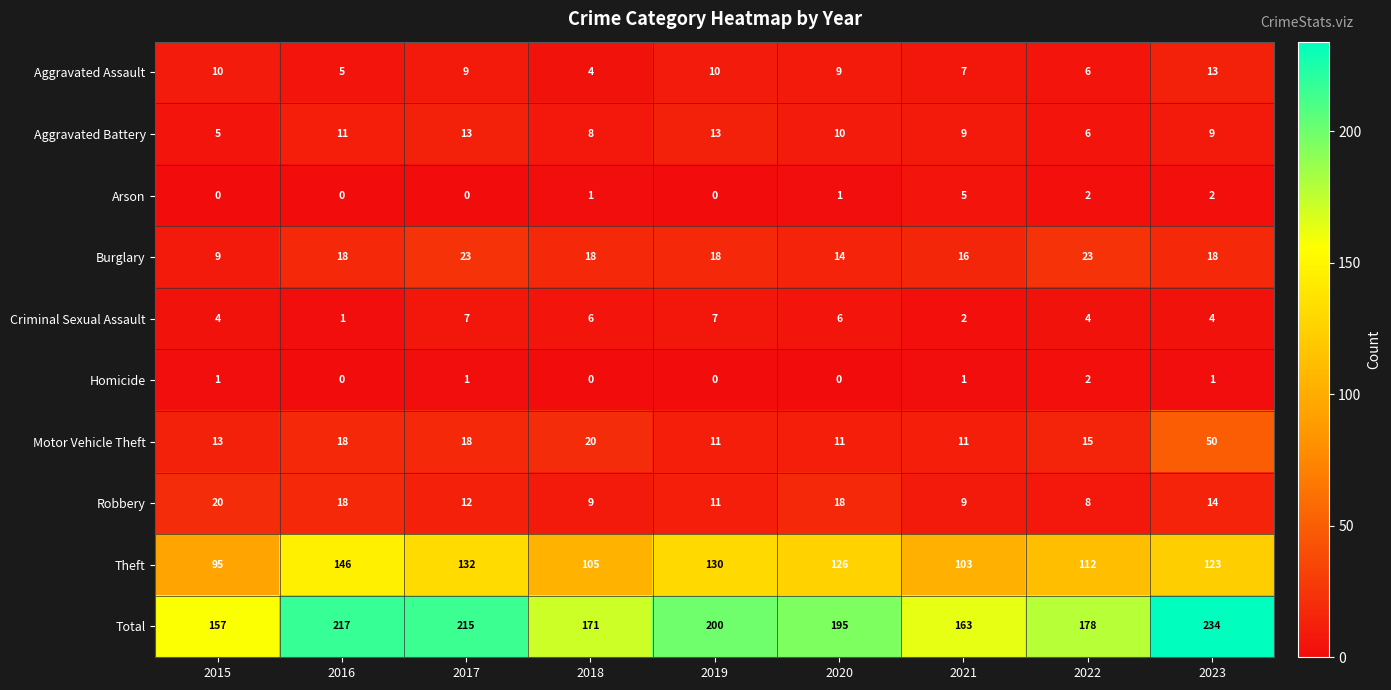

What is the difference between the highest and lowest values at 2018?

171